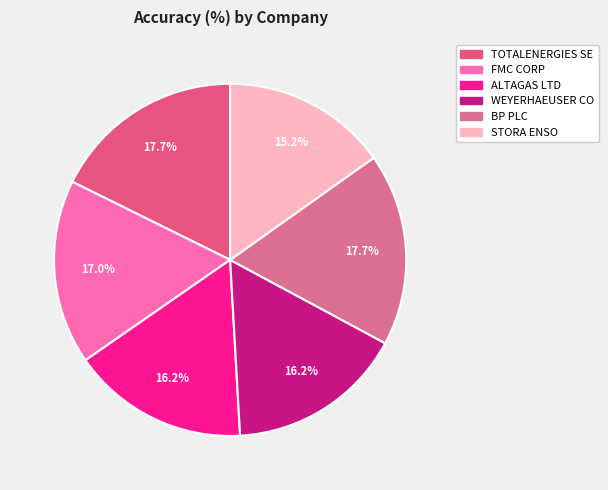

True or false: STORA ENSO accounts for 15% of the total.

True